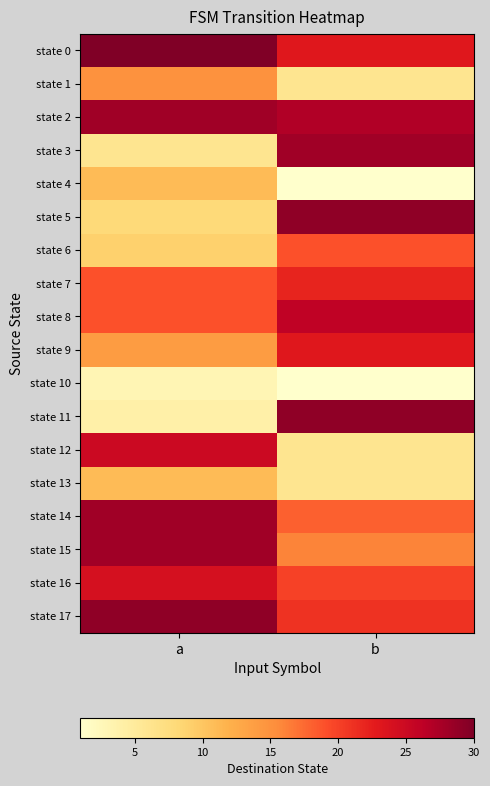

How many distinct data groups are displayed?

18